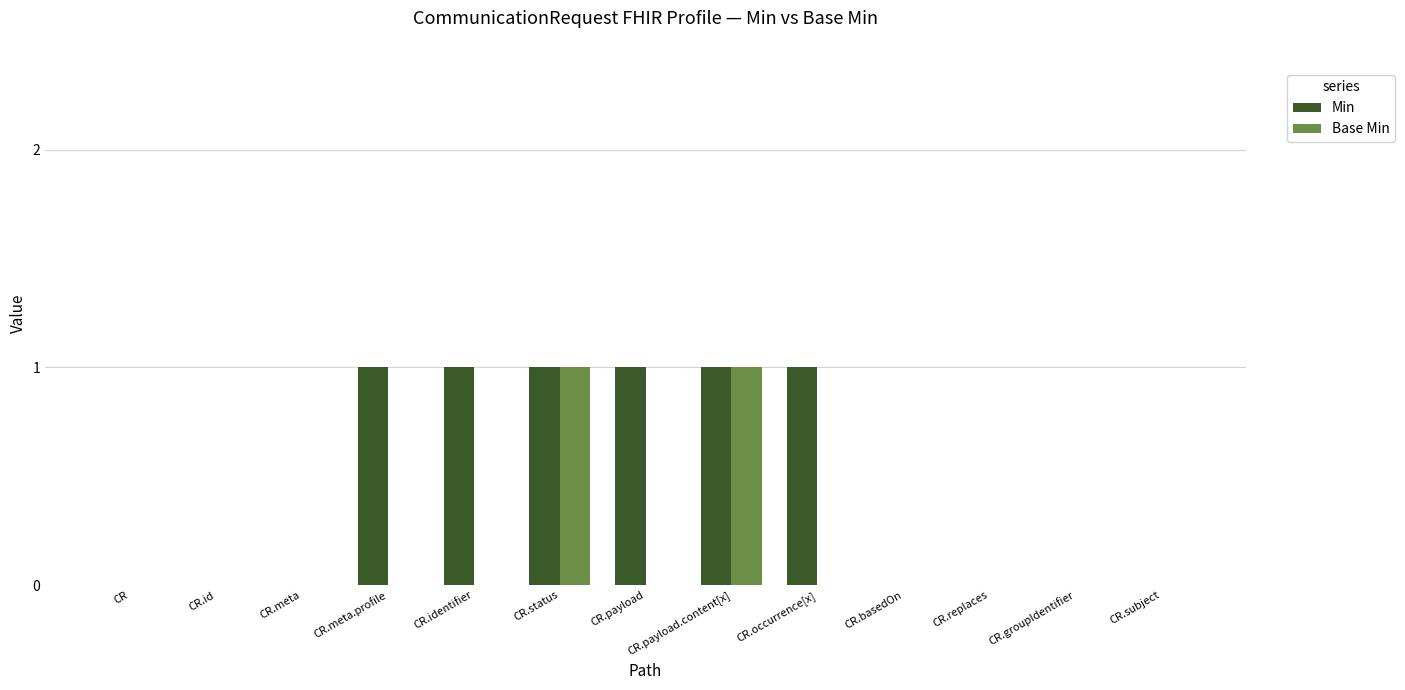

The Min series shows 2 at CR.payload. True or false?

False